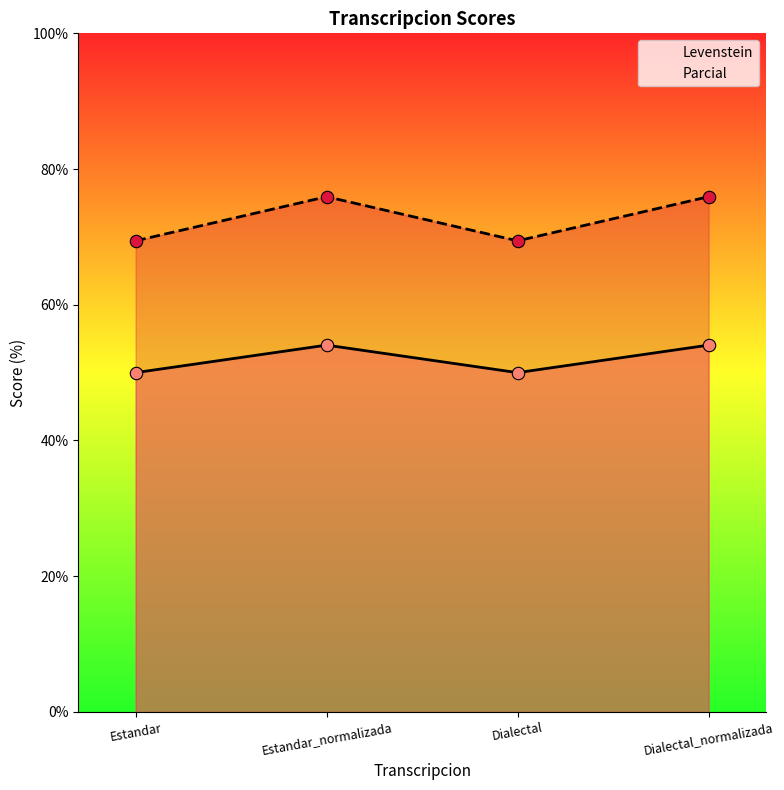

Which series contains the highest Y value?

Parcial